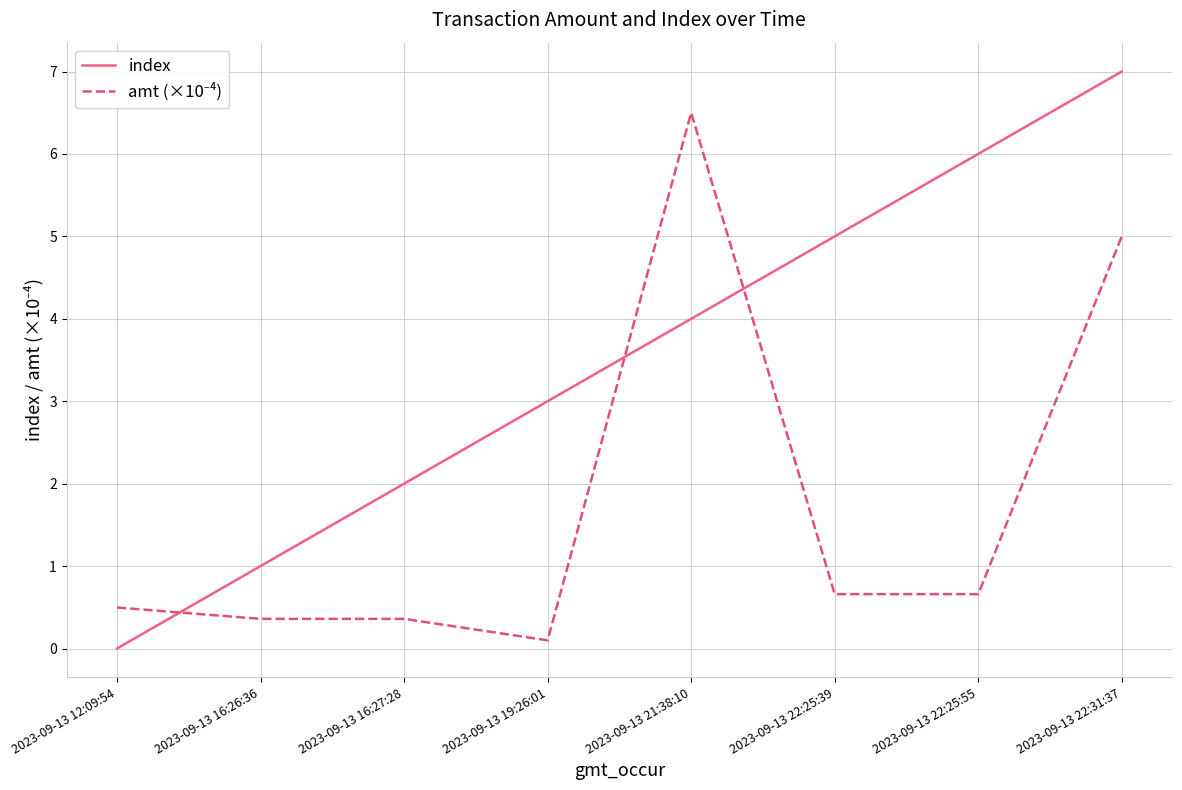

What is the approximate value of index at 2023-09-13 22:25:39?

5.0